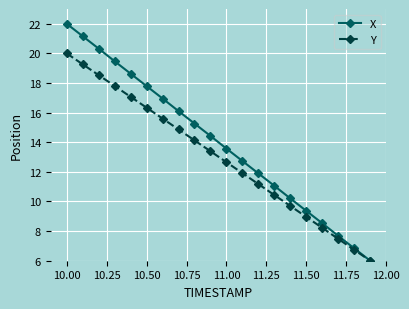

Does the chart display data point markers on the line(s)?

Yes